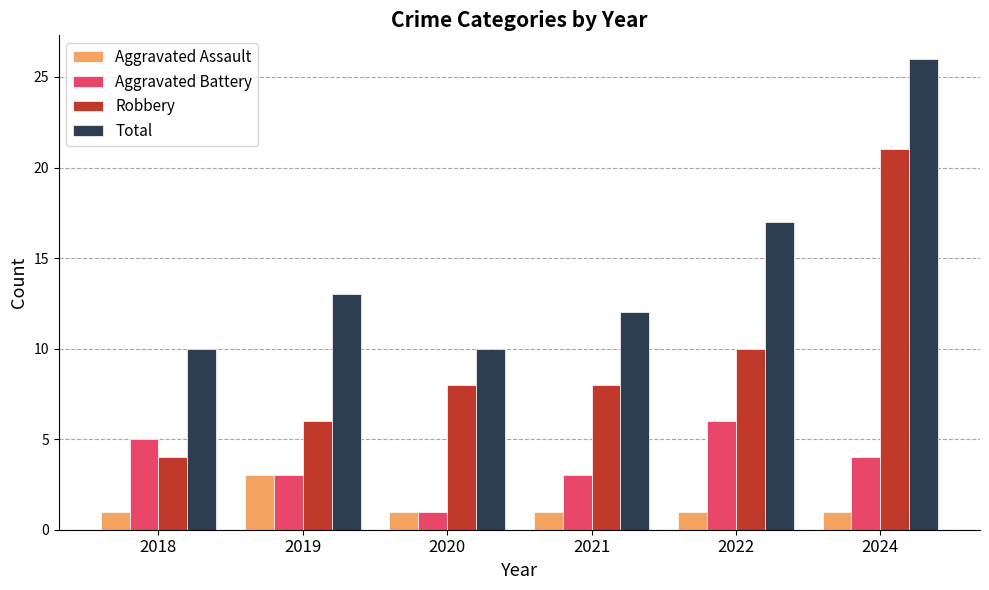

At how many categories does at least one series exceed 18?

1